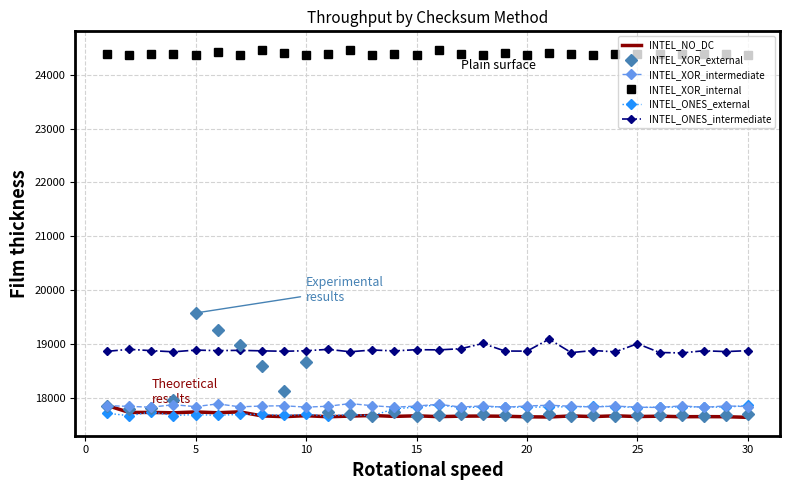

How many categories are shown in the chart?

30